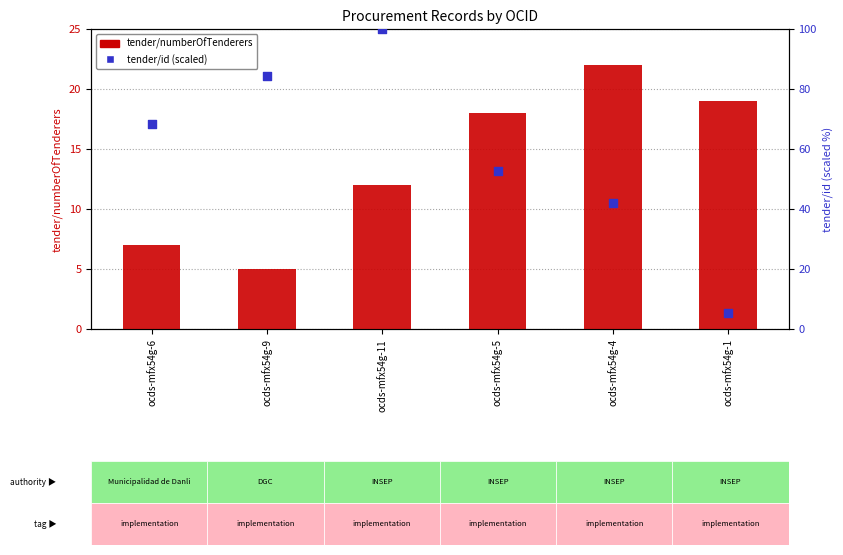

At which category is the sum across all series the highest?

ocds-mfx54g-11